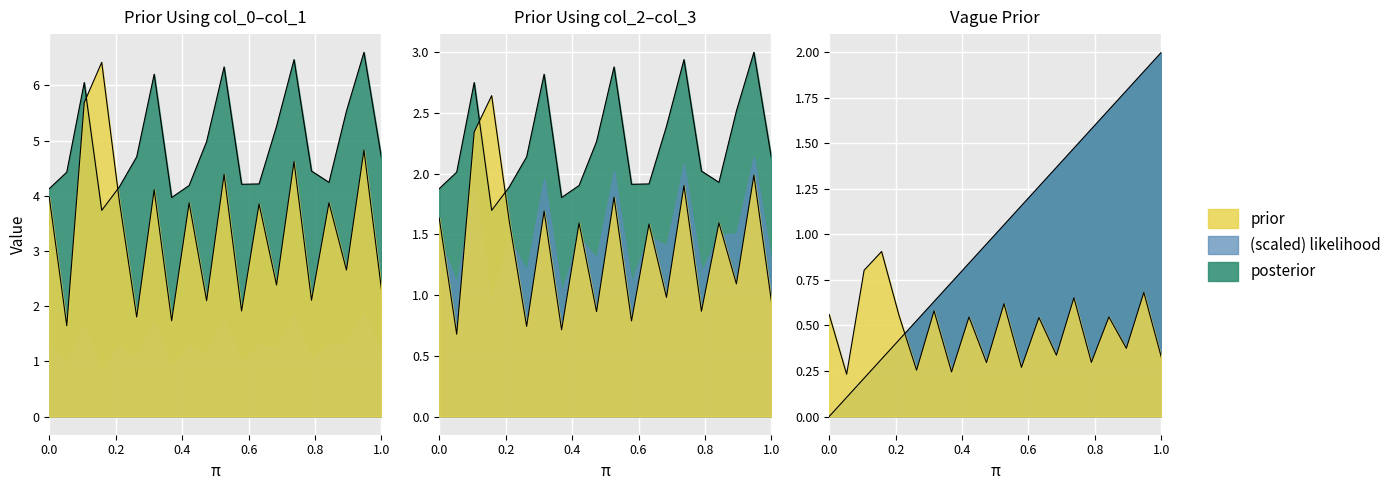

The prior series shows 3.6 at 13. True or false?

False